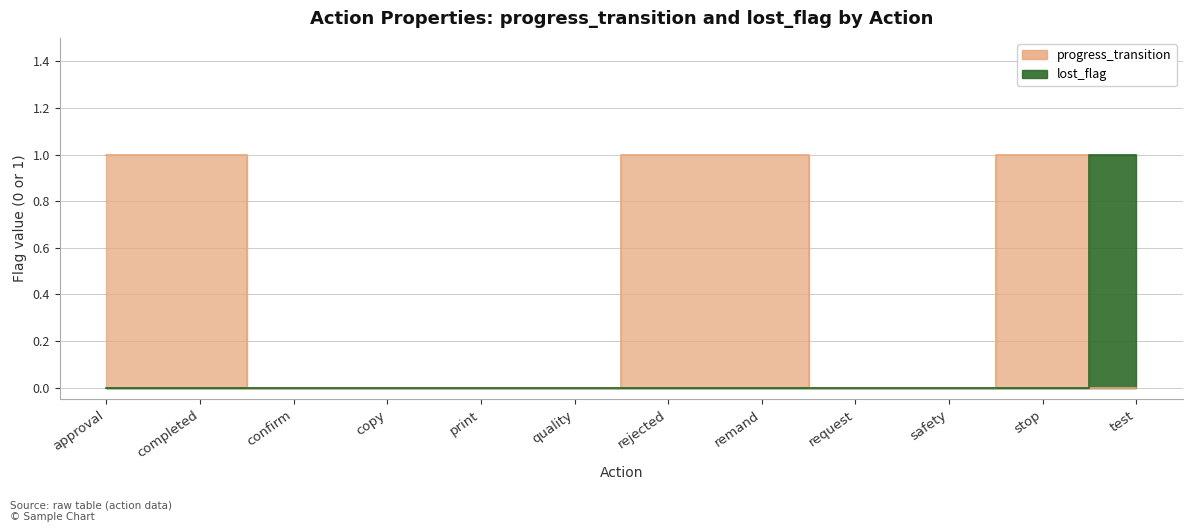

Does the chart display data point markers on the line(s)?

No